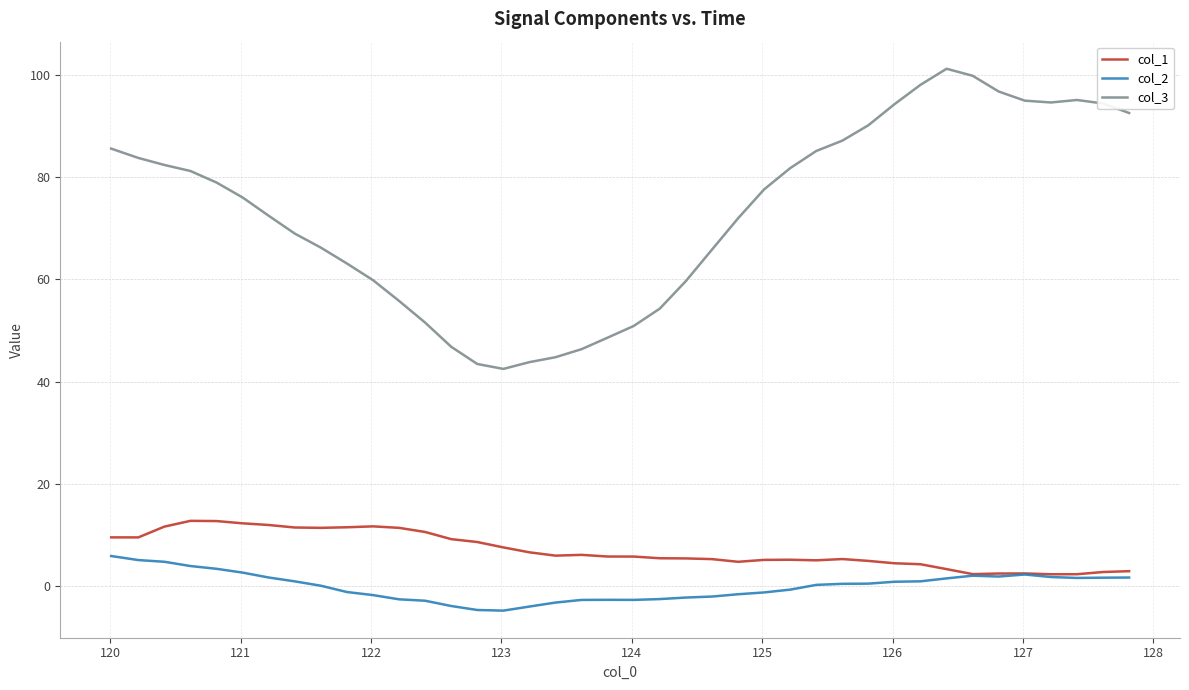

Which series has the largest range (max minus min)?

col_3